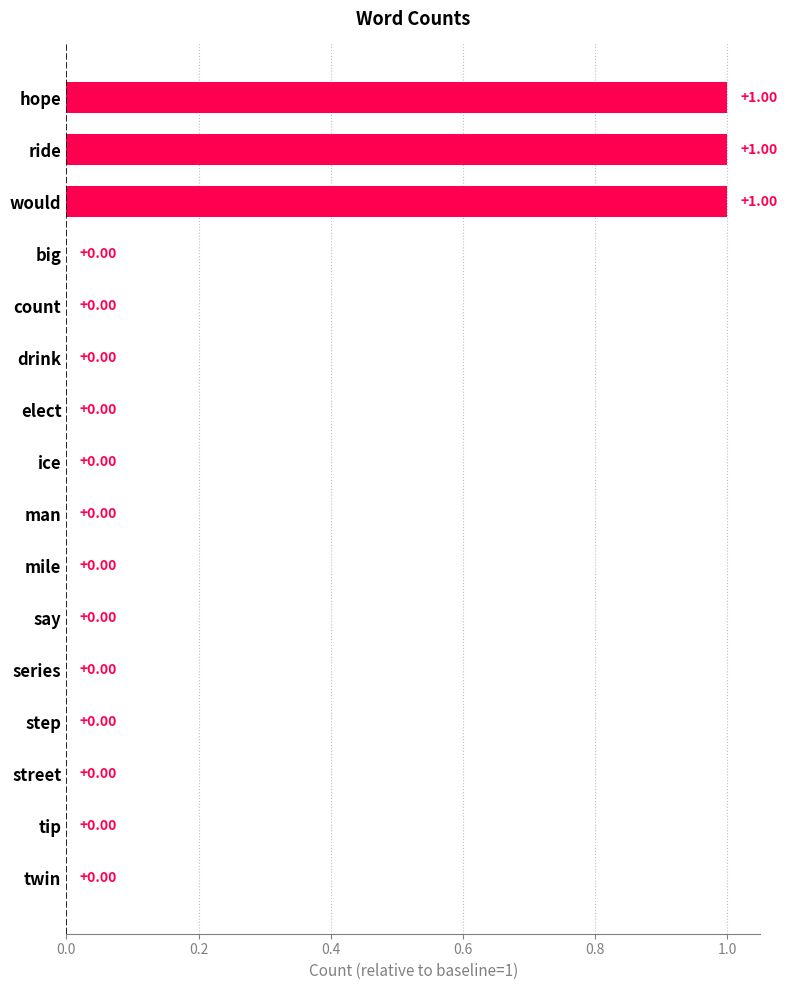

What is the sum of all values?

3